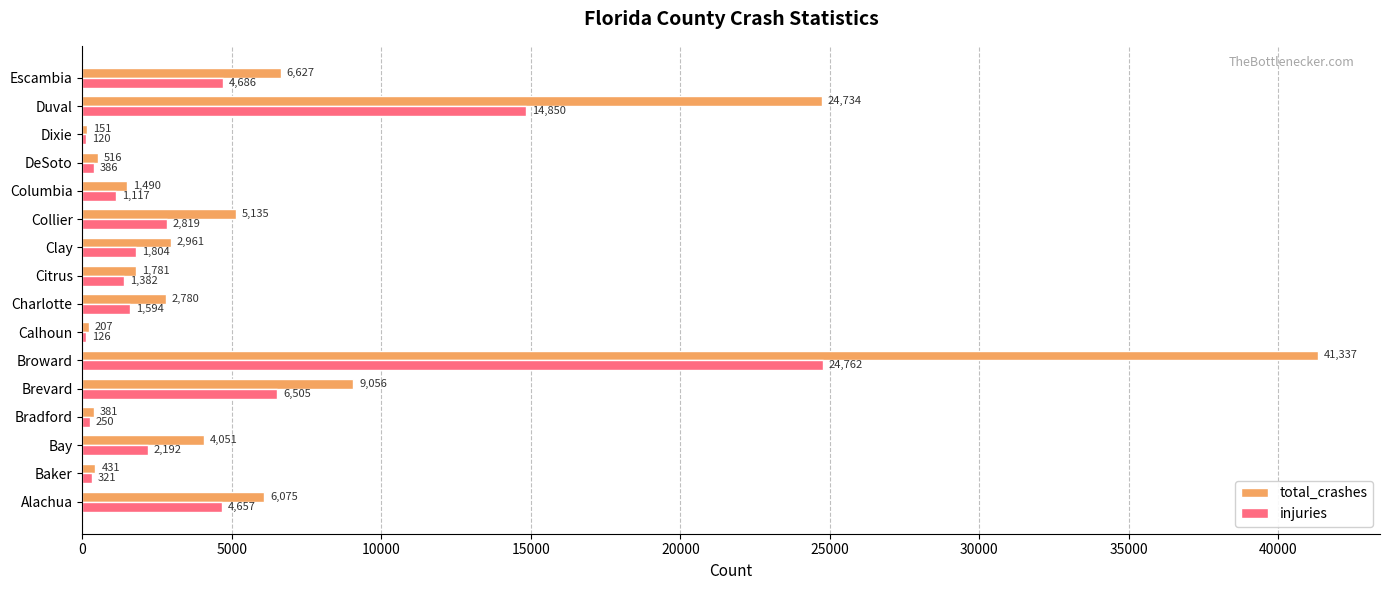

At which label is injuries closest to 12441?

Duval